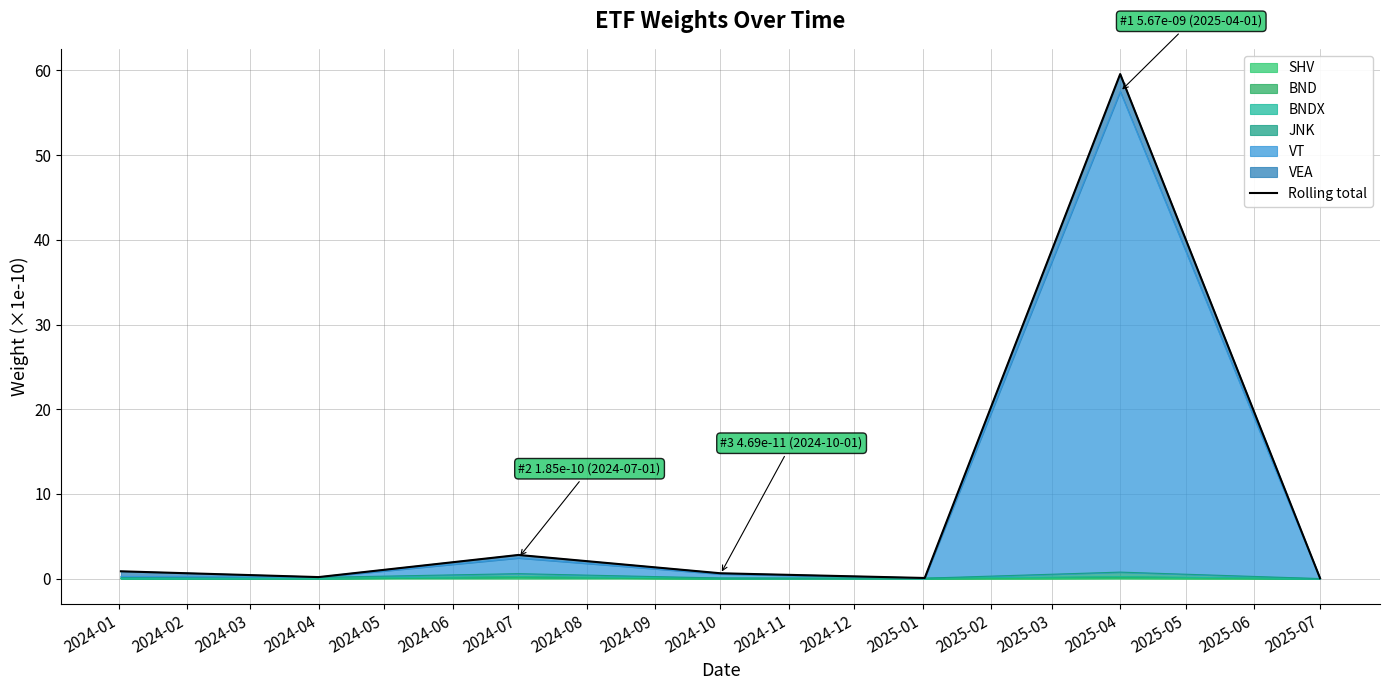

The value of SHV at 2024-04 is 0.0. True or false?

True